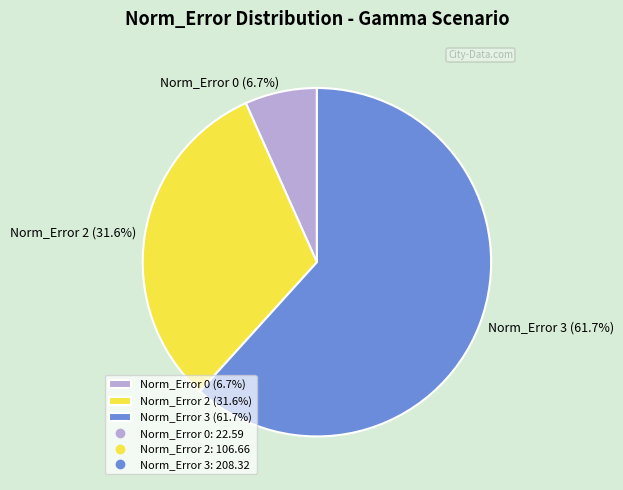

Count the number of slices in the pie.

3